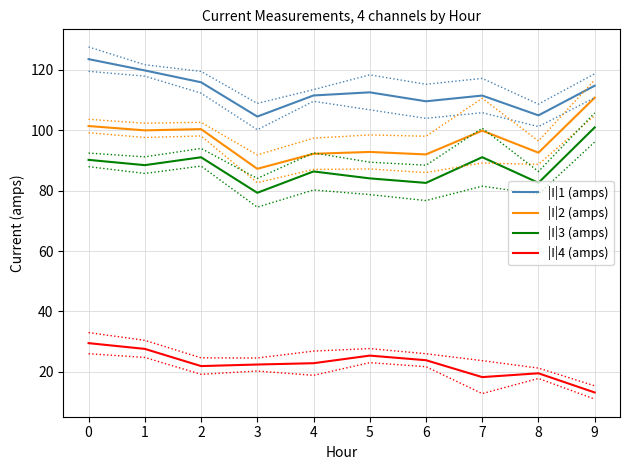

Is the value of |I|3 (amps) at 7 greater than the value of |I|2 (amps) at 2?

No